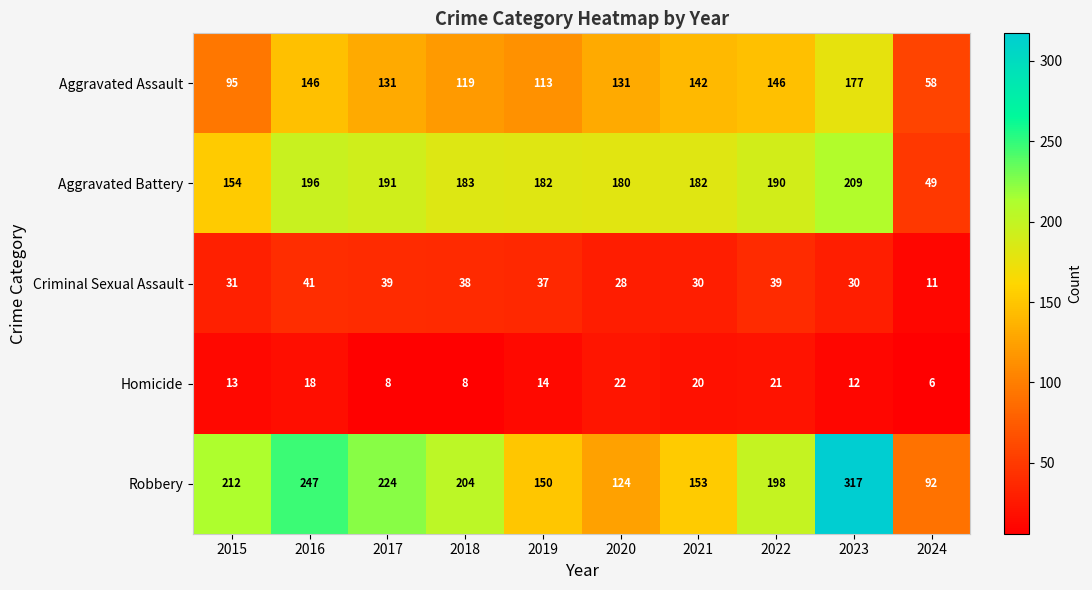

At which category does the chart reach its peak across all series?

2023